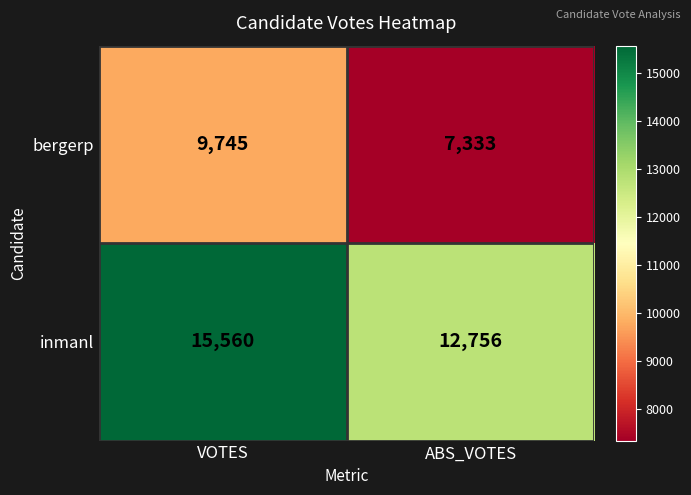

At VOTES, list the series in order from smallest to largest.

bergerp, inmanl